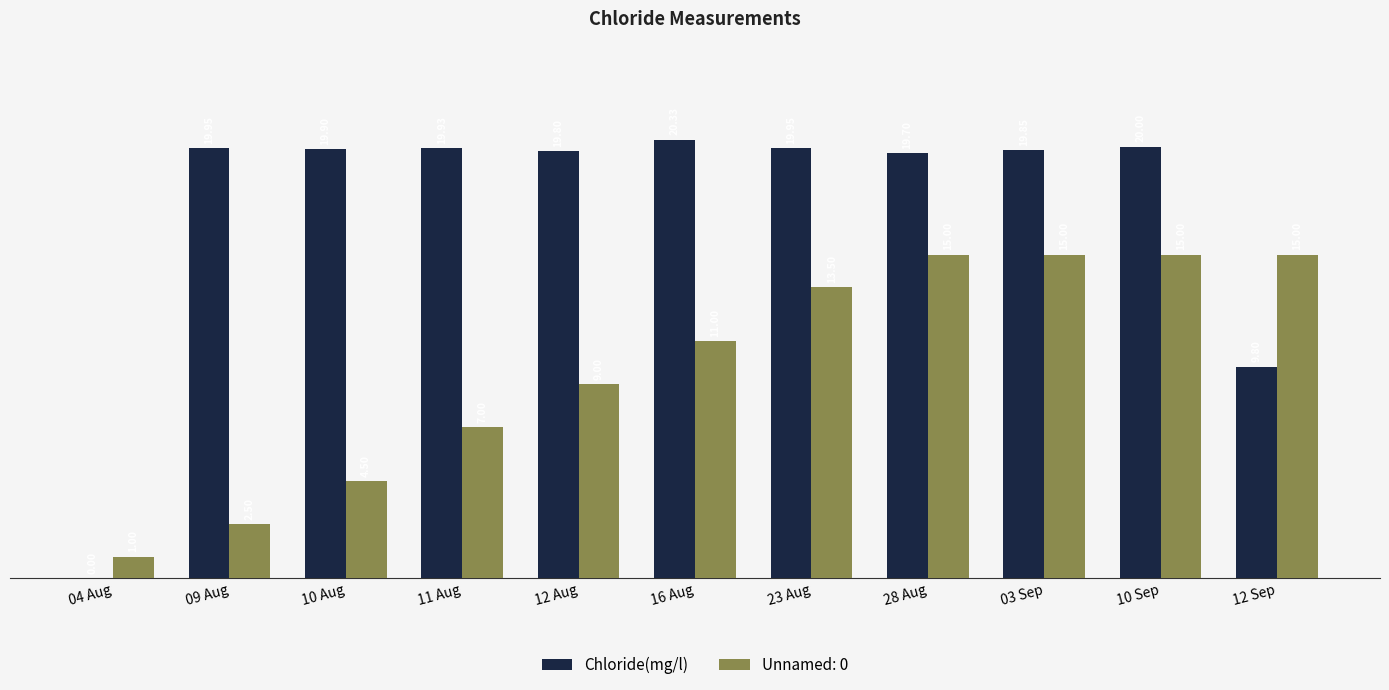

What is the sum of all Unnamed: 0 values?

108.5